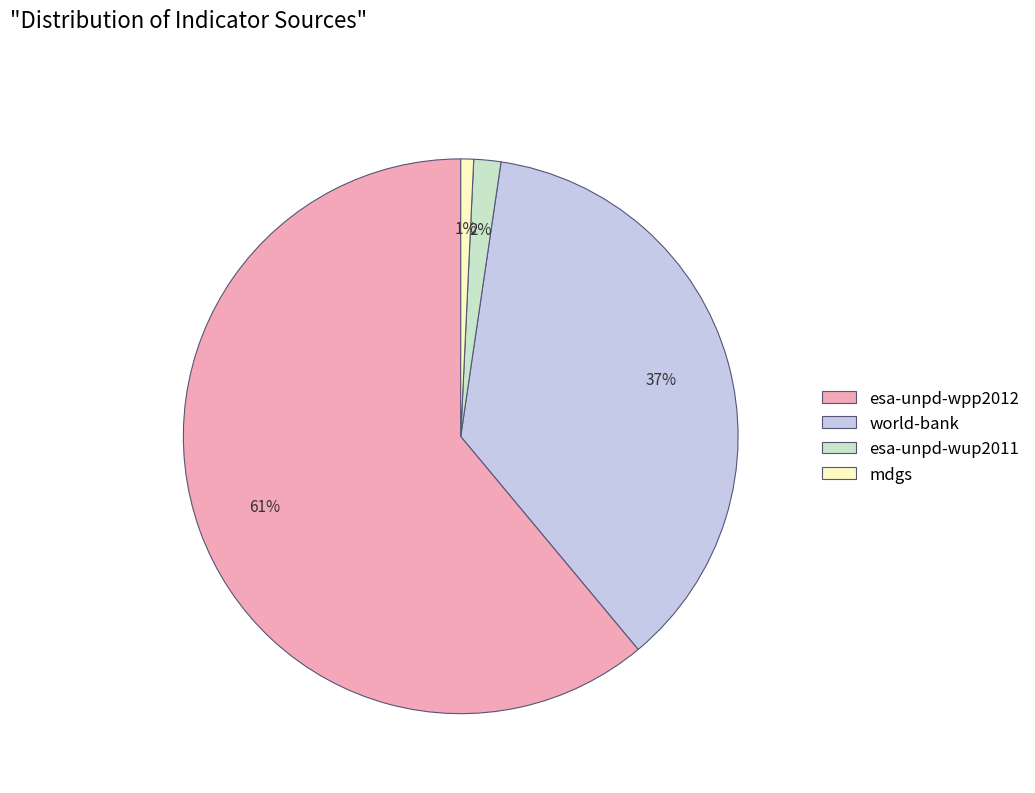

Does esa-unpd-wpp2012 represent more than half of the total?

Yes